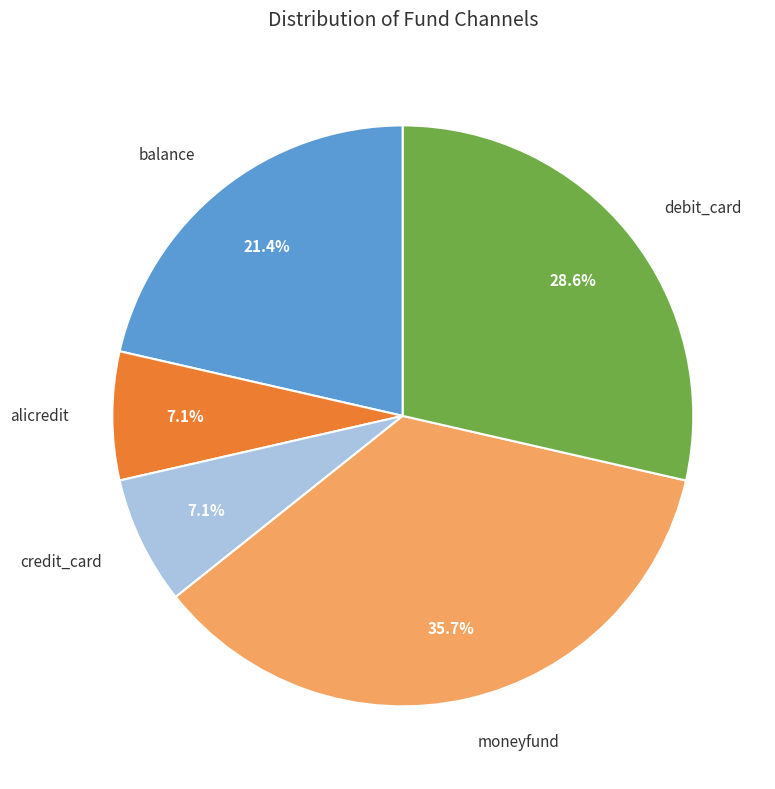

To the nearest percent, what is the difference between the largest and smallest slice percentages?

29%